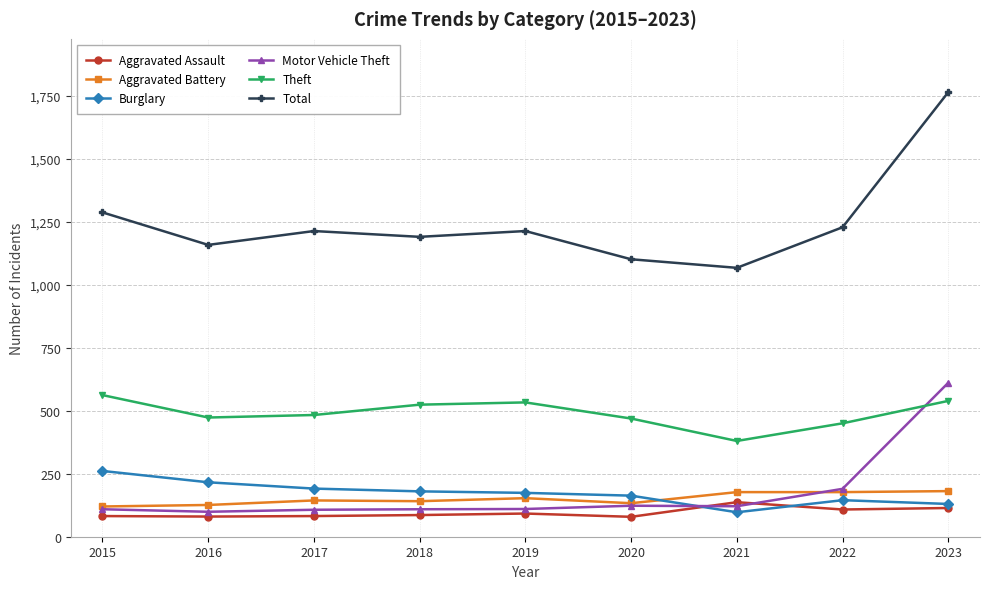

How many times do Theft and Motor Vehicle Theft cross each other?

1